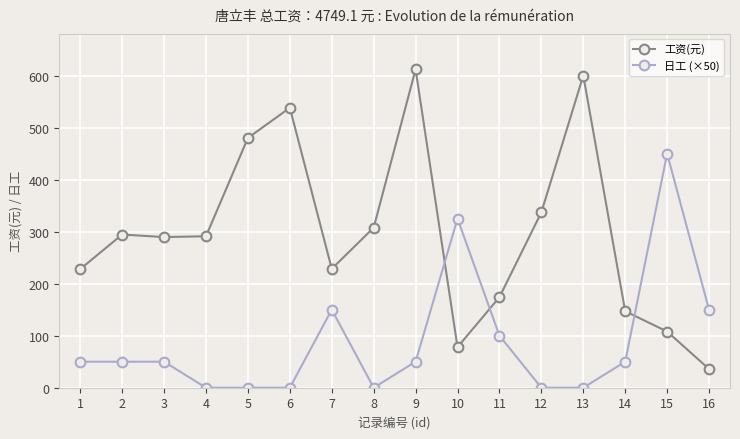

Rank the series by their maximum value, from lowest to highest.

日工 (×50), 工资(元)